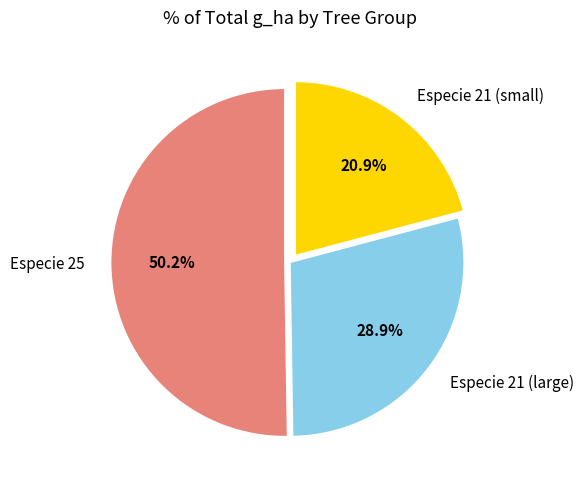

Combined, what portion of the pie is Especie 25 and Especie 21 (small)?

71.1%